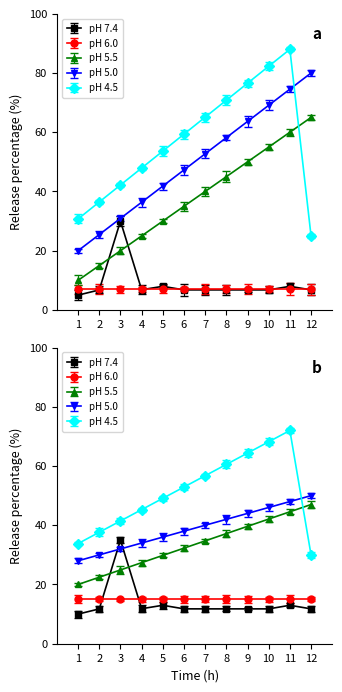

At which category does the chart reach its peak across all series?

11